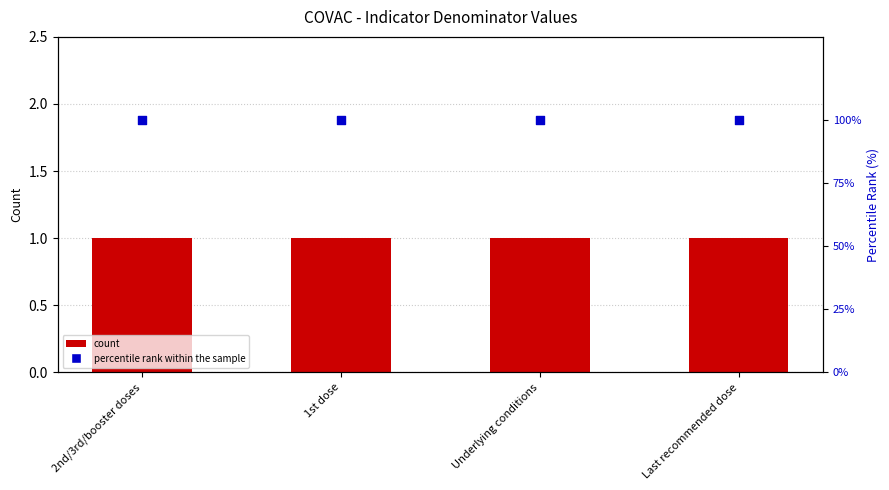

Which series has the widest spread of Y values?

count